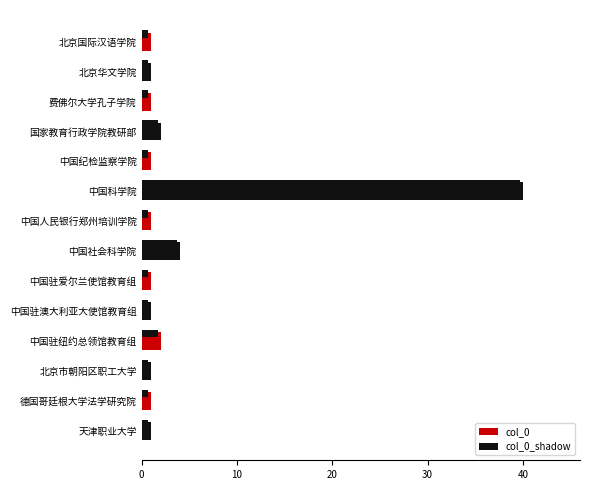

How many data points does each series have?

14